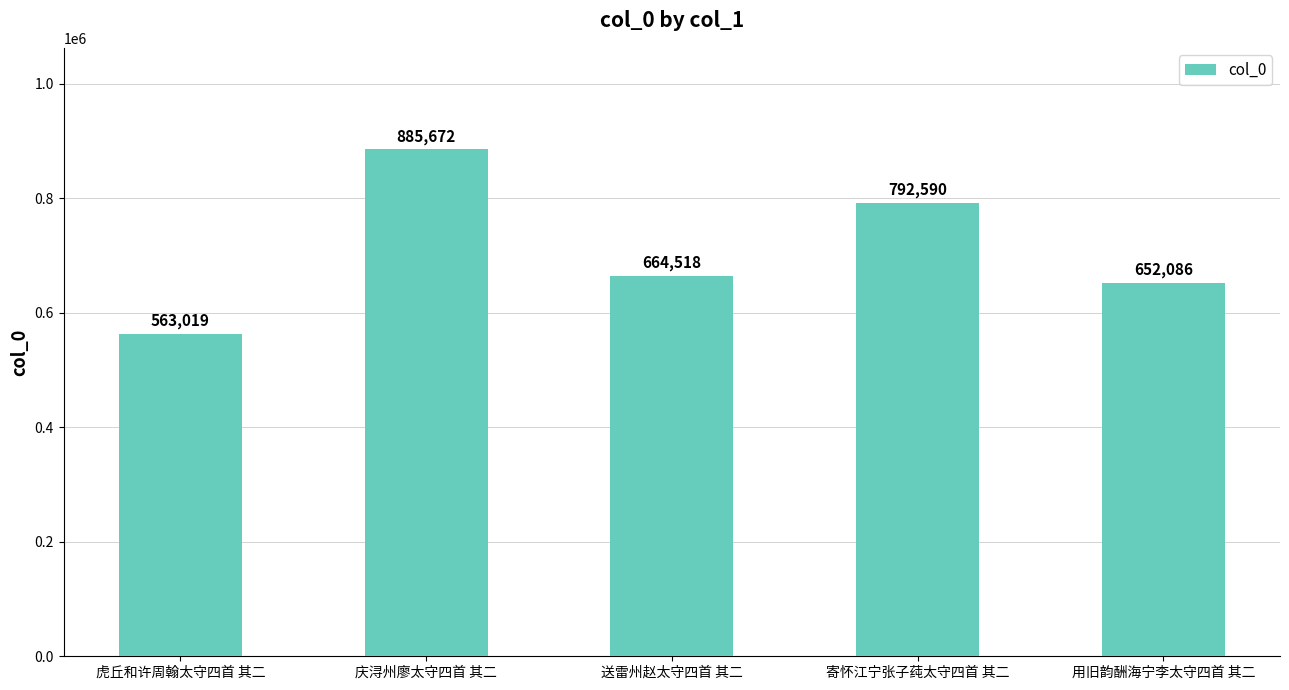

The chart shows a value of 885672 at 庆浔州廖太守四首 其二. True or false?

True